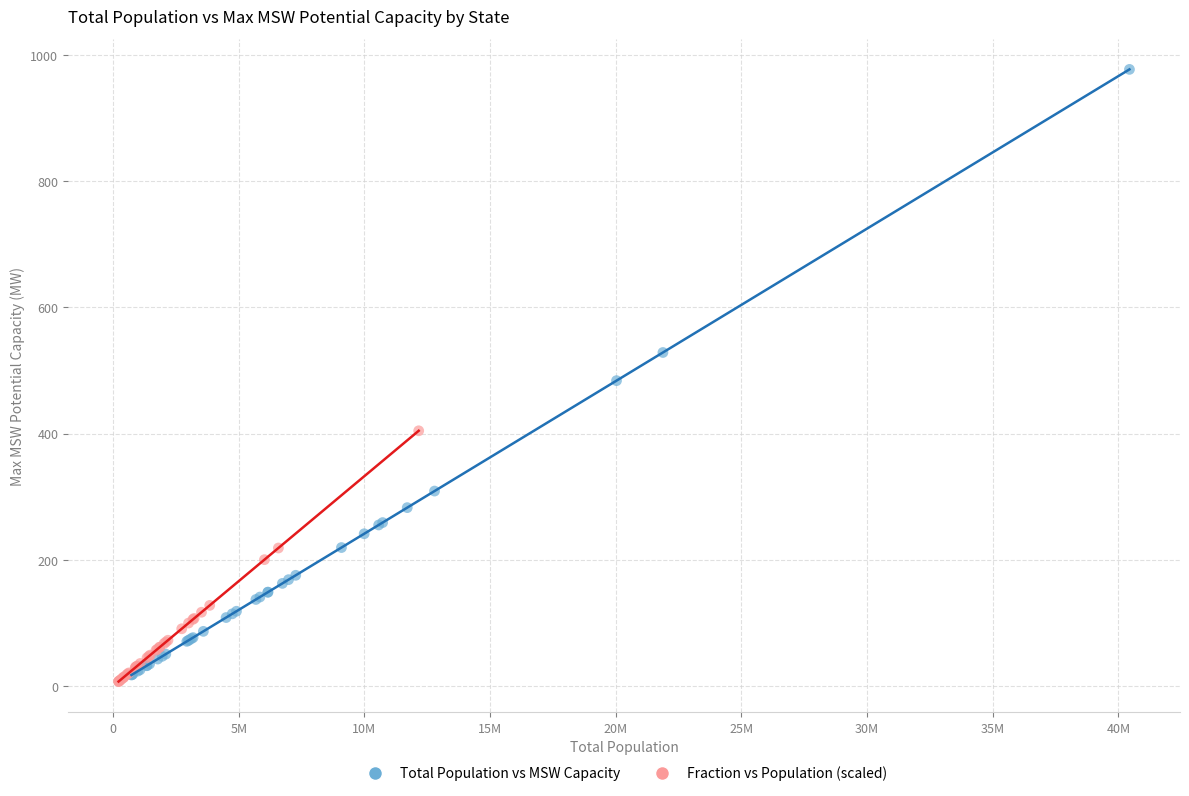

Which series contains the lowest Y value?

Fraction vs Population (scaled)